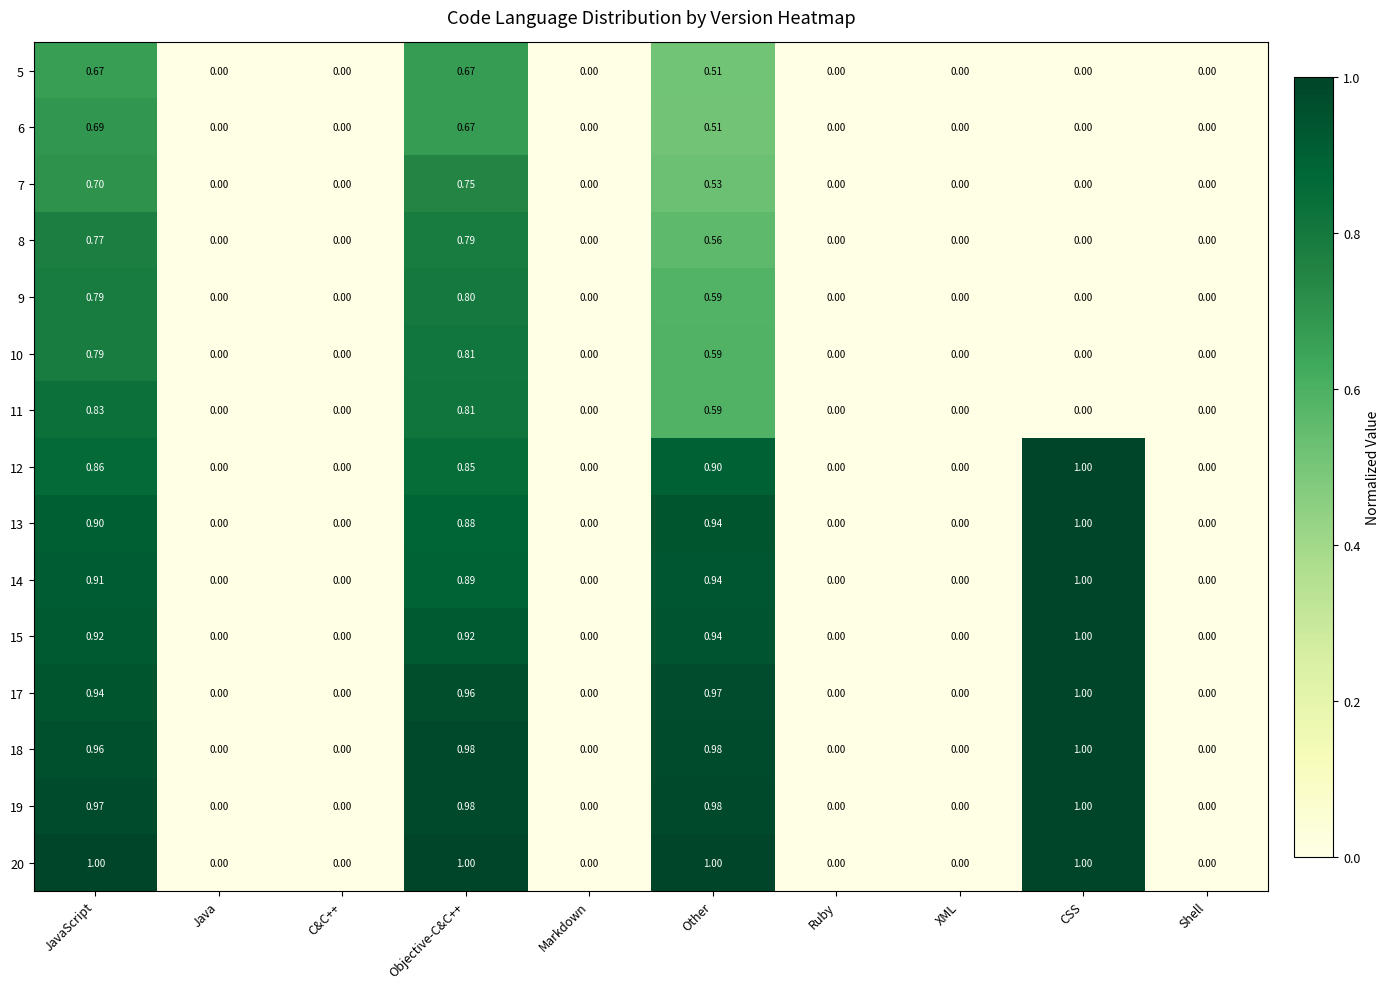

At which category is the sum across all series the highest?

Objective-C&C++